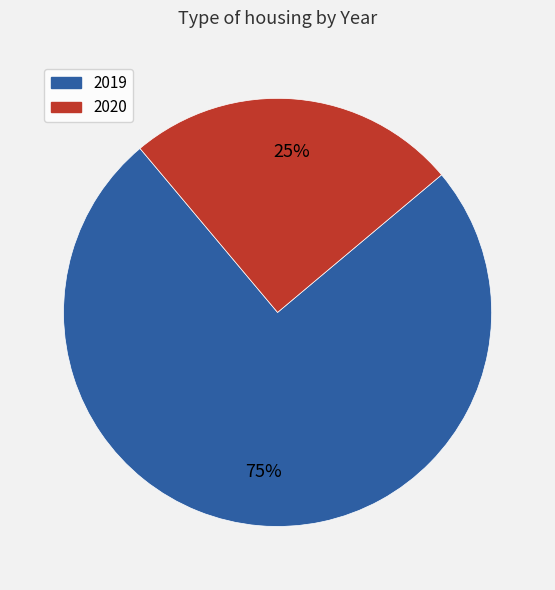

Is it true that 2020 is 25% of the pie?

True